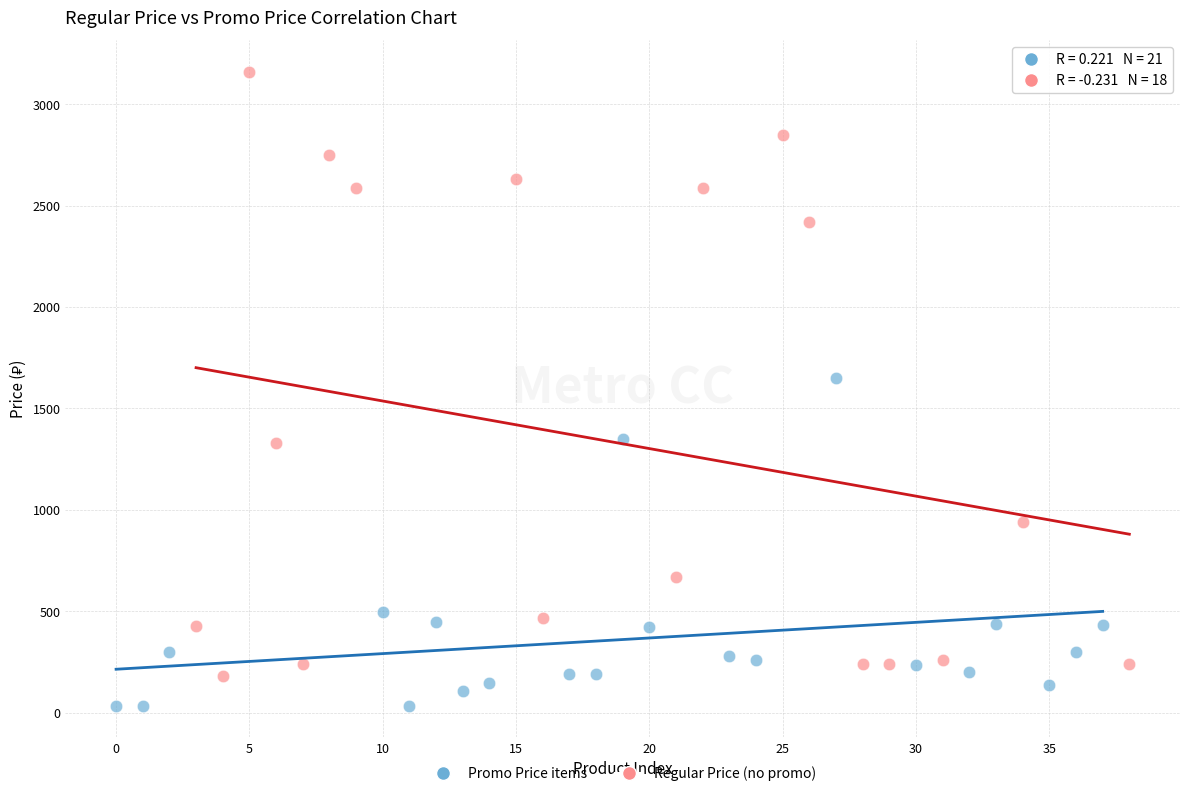

Which series reaches the minimum Y coordinate?

Promo Price items